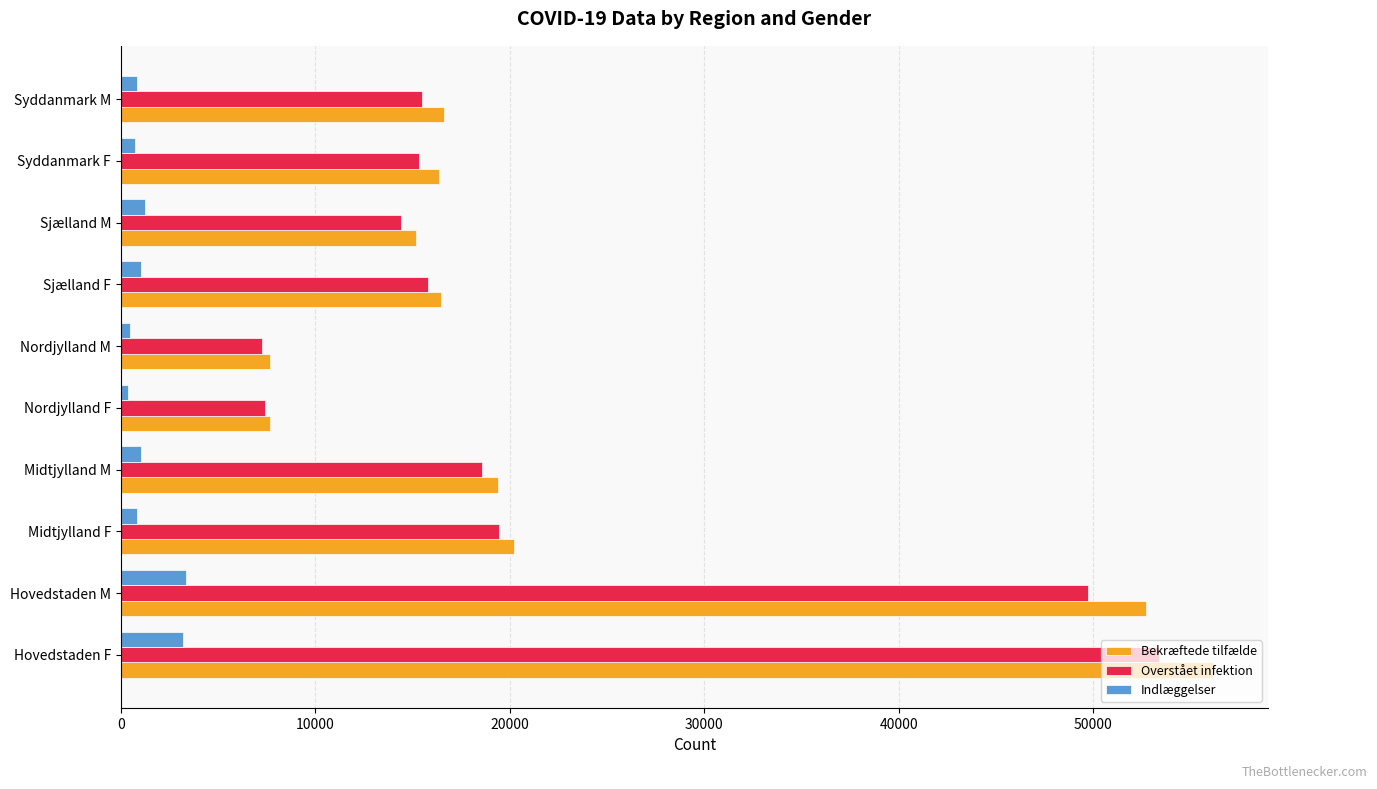

Which series has the widest spread of values?

Bekræftede tilfælde